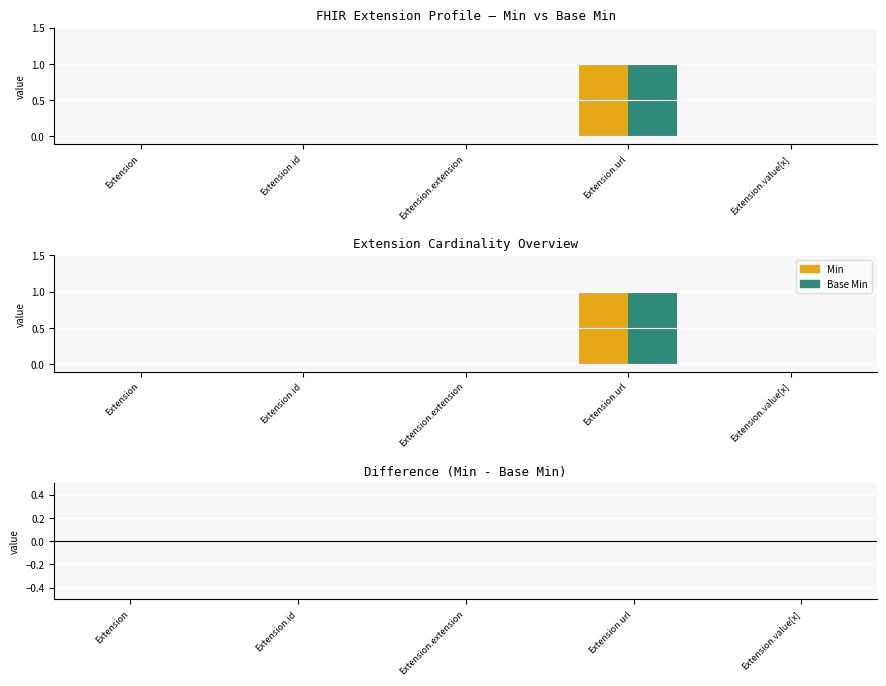

Which series has the largest range (max minus min)?

Min